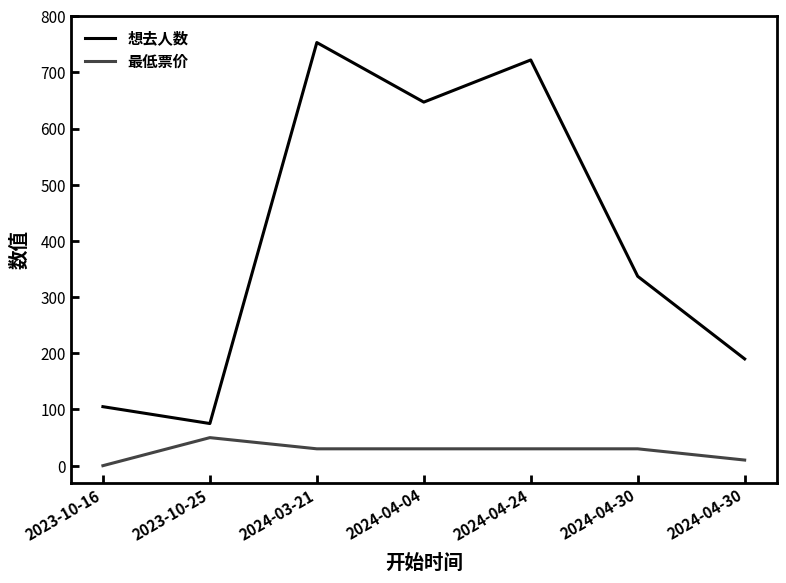

The value of 最低票价 at 2023-10-16 is 22.1. True or false?

False